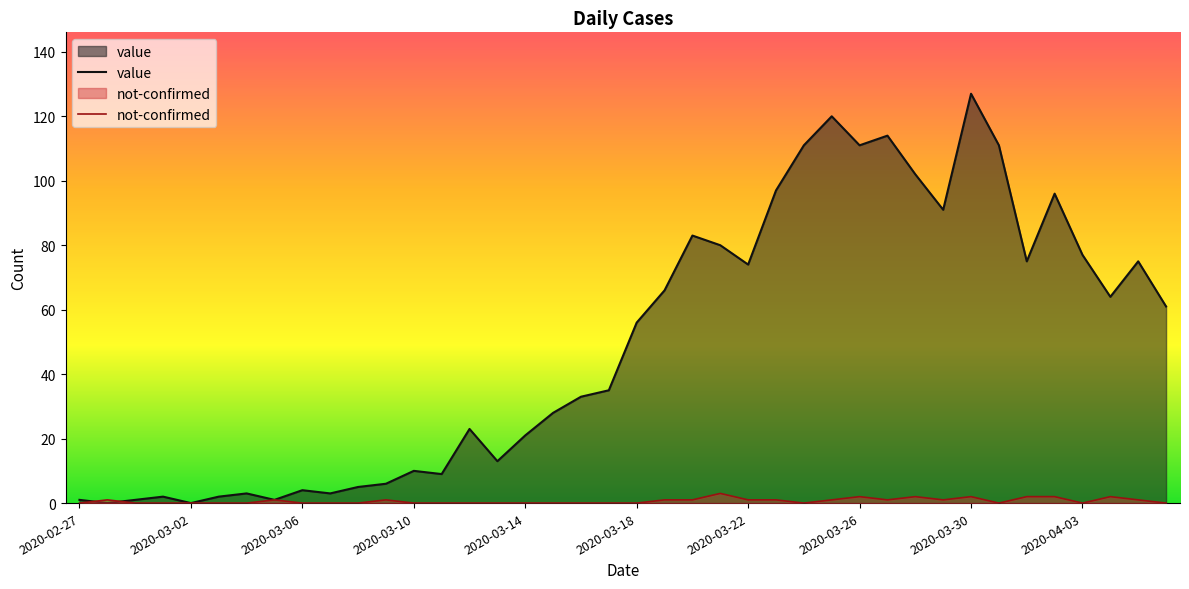

What is the total value across all series at 17?

28